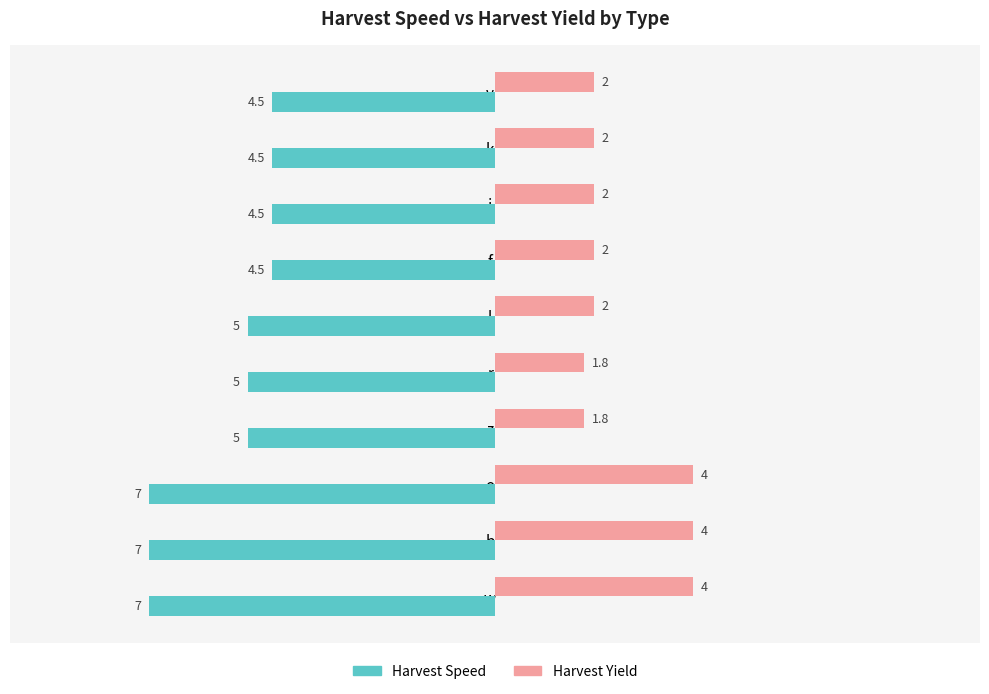

Between r and i, which series saw the biggest shift?

Harvest Speed